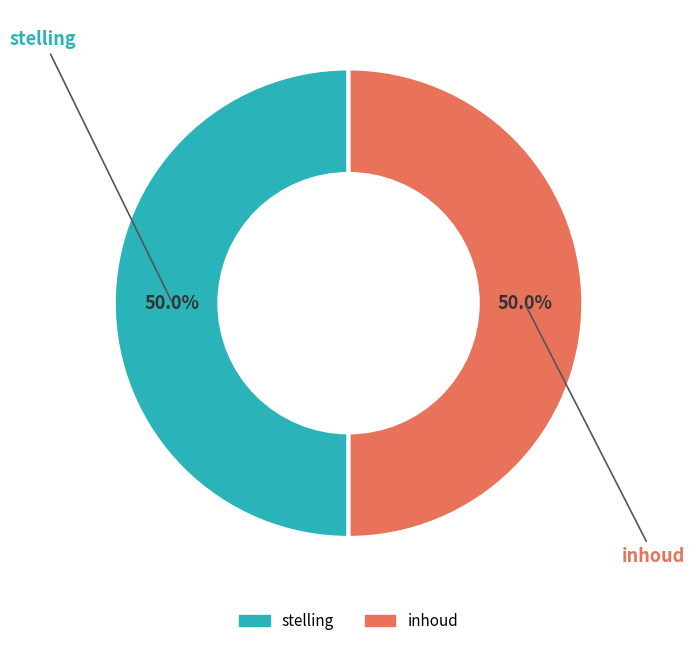

Is it true that stelling is 7% of the pie?

False